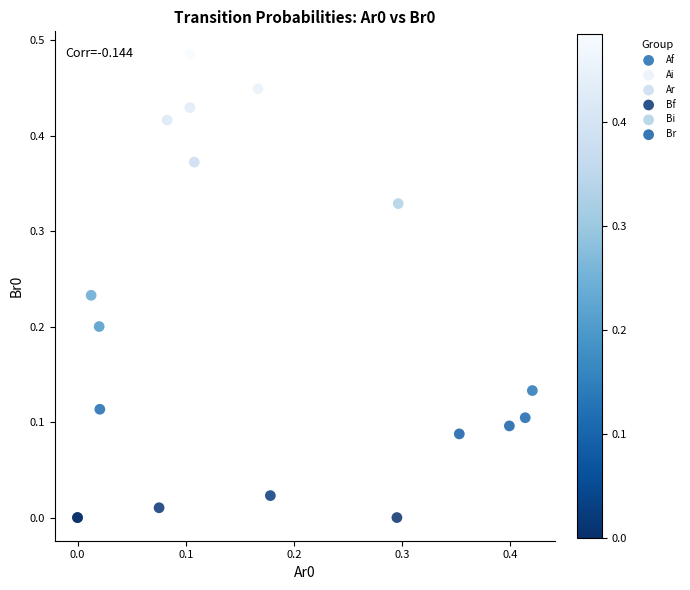

What are all the series names shown in the legend?

Af, Ai, Ar, Bf, Bi, Br